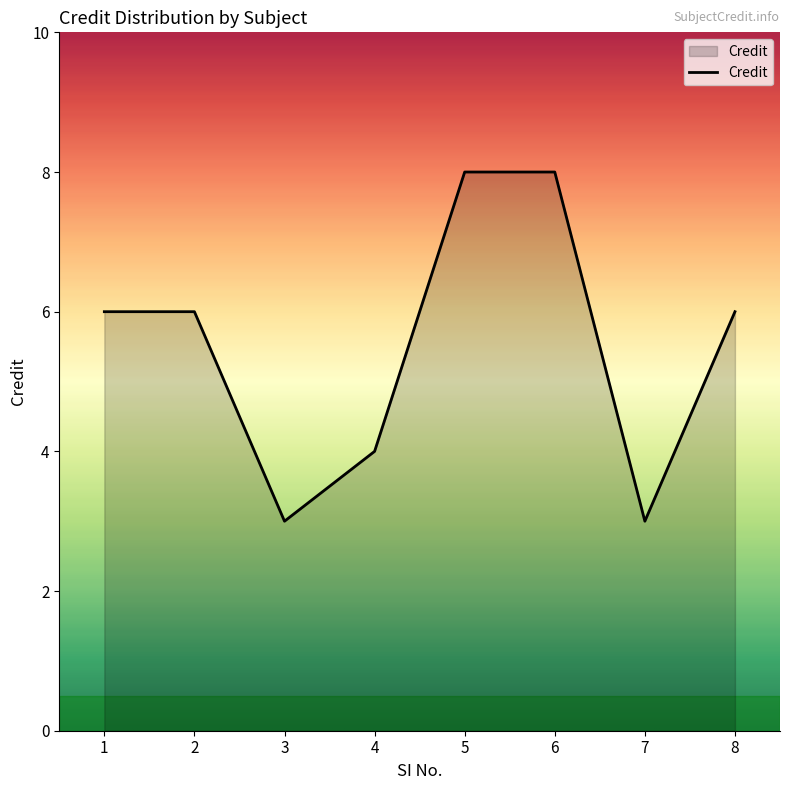

What is the smallest value displayed?

3